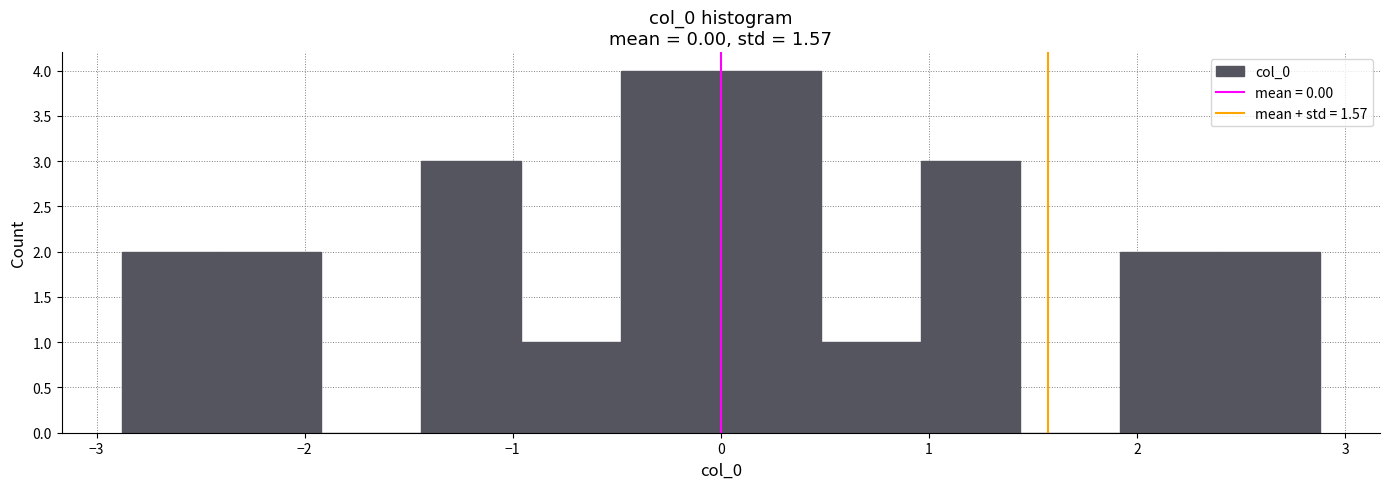

Reading left to right, transcribe this chart: for each bar, give the range it covers on the x-axis and its height. Neither the bar edges nor the heights are printed on the chart, so give them approximately, as read against the axes.

-2.9 to -2.4: 2
-2.4 to -1.9: 2
-1.9 to -1.4: 0
-1.4 to -1.0: 3
-1.0 to -0.5: 1
-0.5 to 0.0: 4
0.0 to 0.5: 4
0.5 to 1.0: 1
1.0 to 1.4: 3
1.4 to 1.9: 0
1.9 to 2.4: 2
2.4 to 2.9: 2